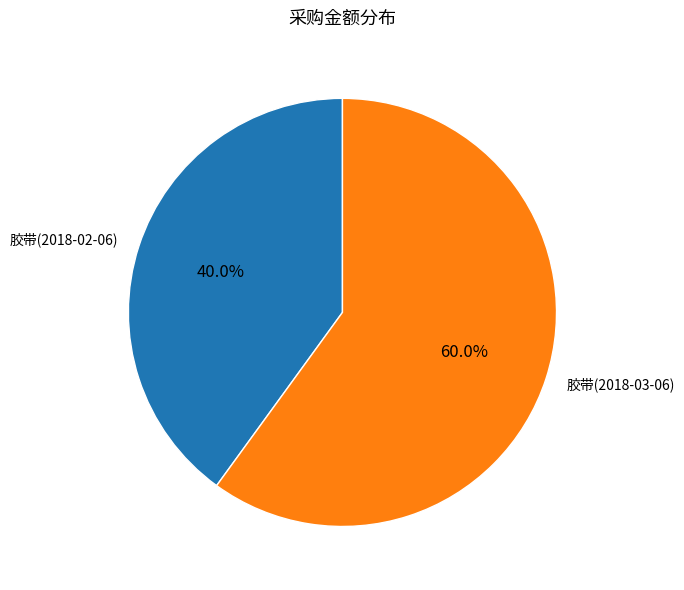

To the nearest percent, what is the difference between the 胶带(2018-02-06) and 胶带(2018-03-06) slice percentages?

20%